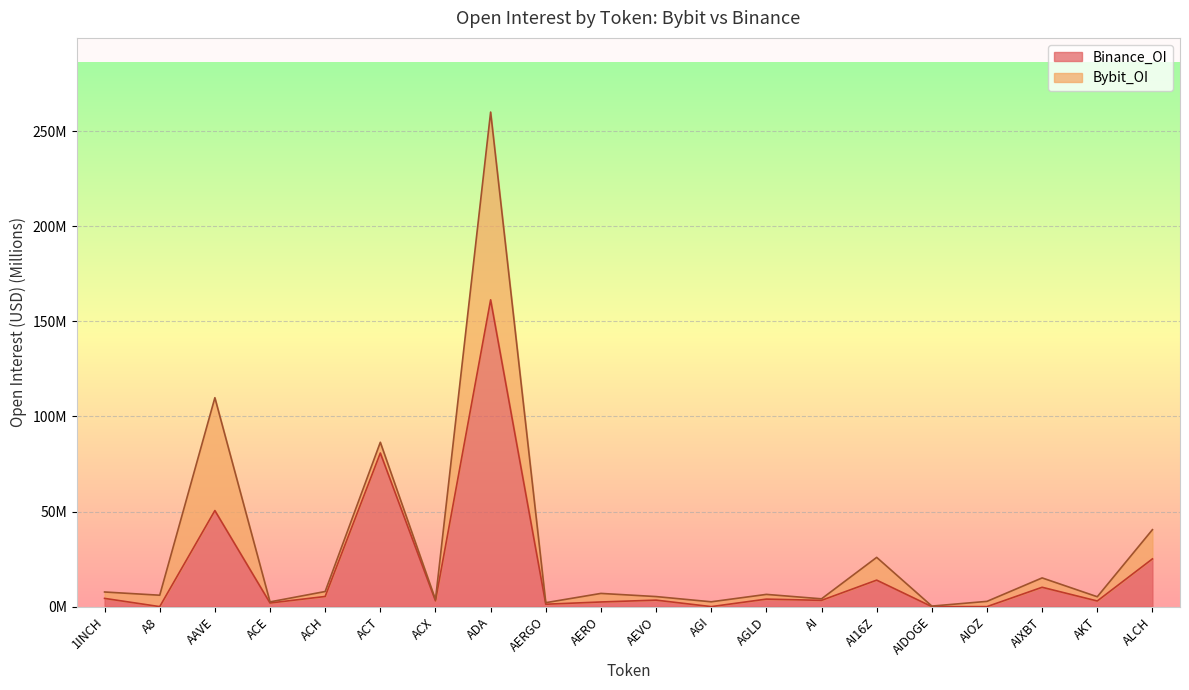

Reading right to left, transcribe all the data shown in this chart.

25.1	3.0	10.2	0.0	0.0	13.9	3.3	3.9	0.0	3.4	2.4	1.3	161.3	3.0	80.8	5.3	1.9	50.5	0.0	4.3